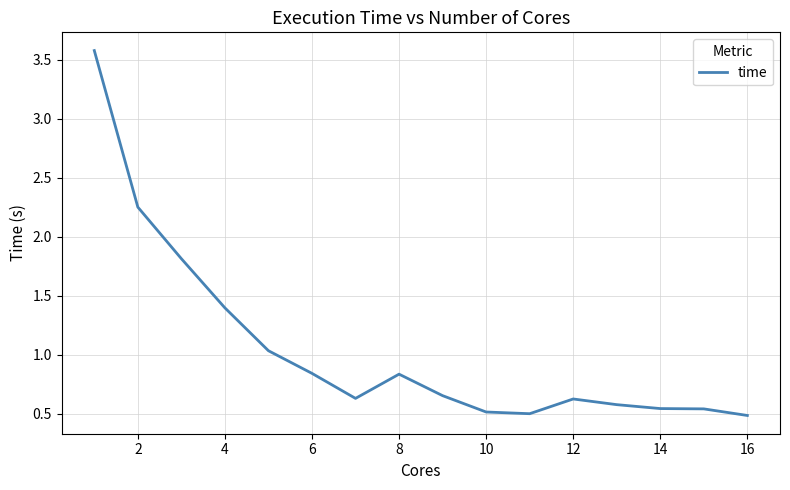

What is the difference between the maximum and minimum values?

3.1